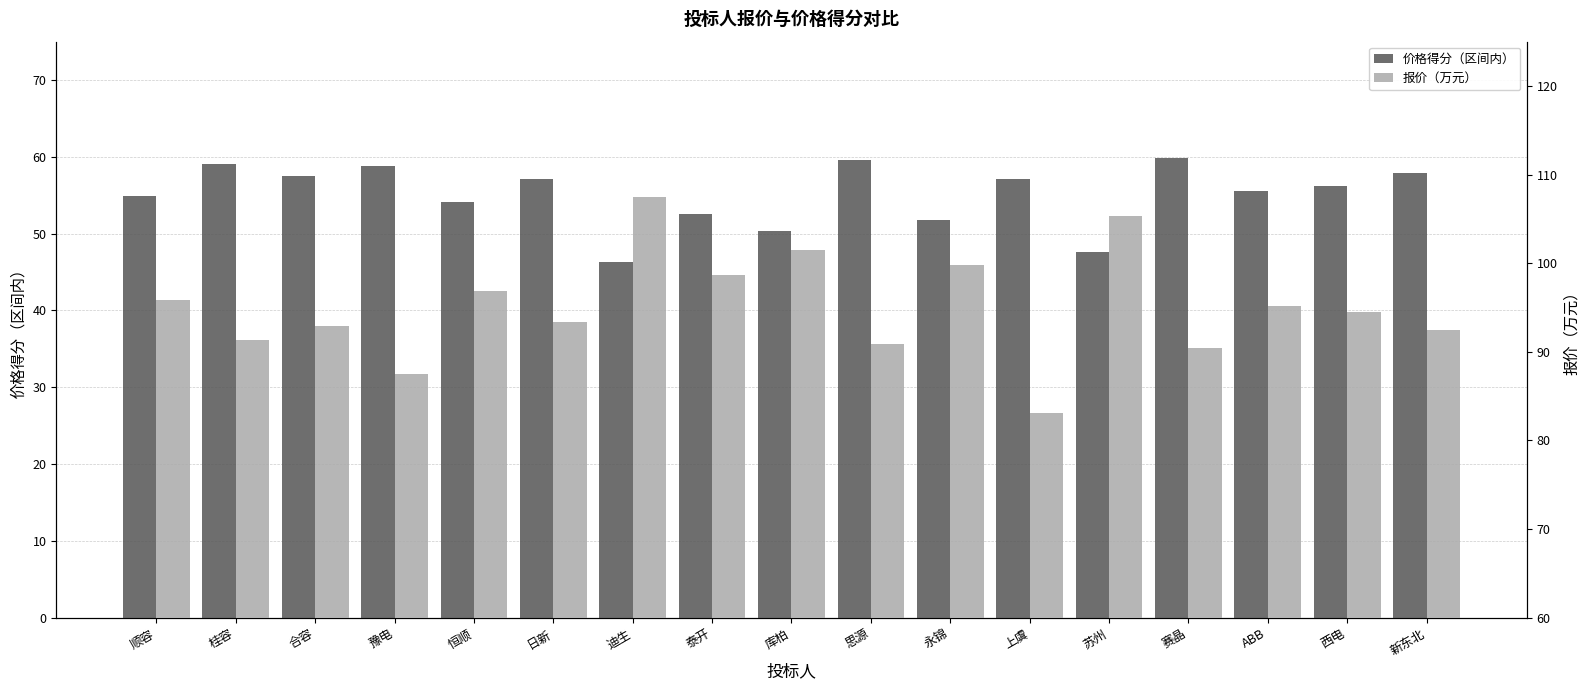

Which series changed the most between 合容 and 日新?

报价（万元）